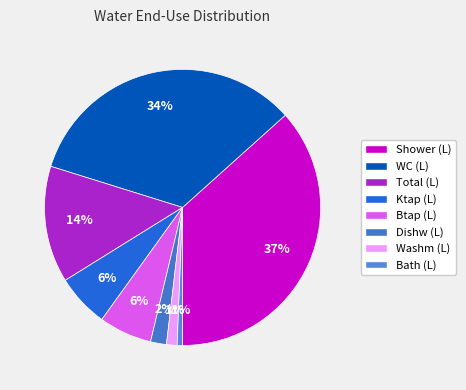

Does WC (L) account for over 50% of the chart?

No